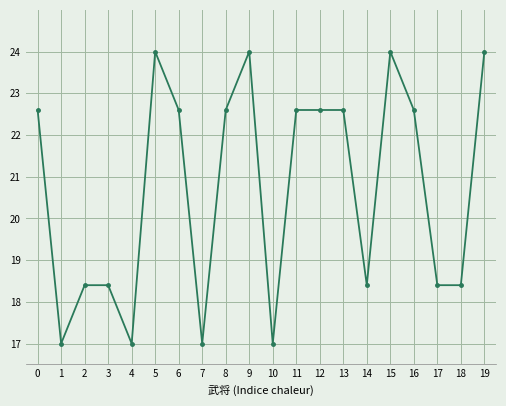

True or false: the data has more than 2 interior local peaks.

True